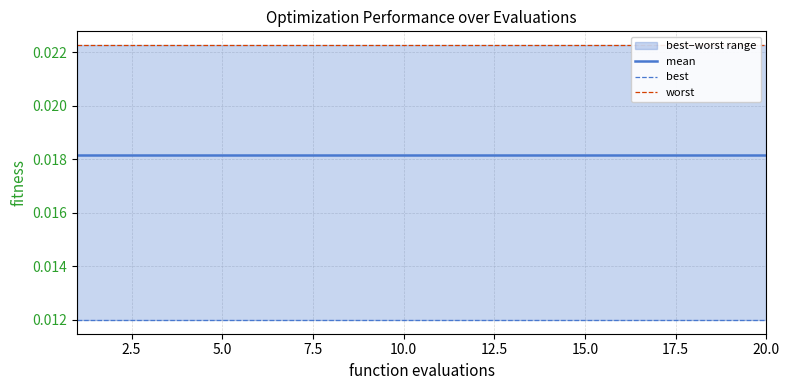

Does the chart display data point markers on the line(s)?

No